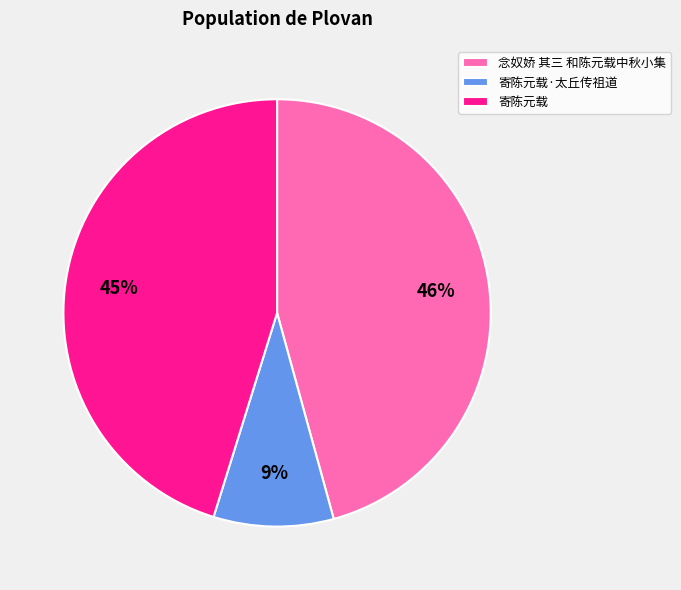

Is there a majority slice in this chart?

No